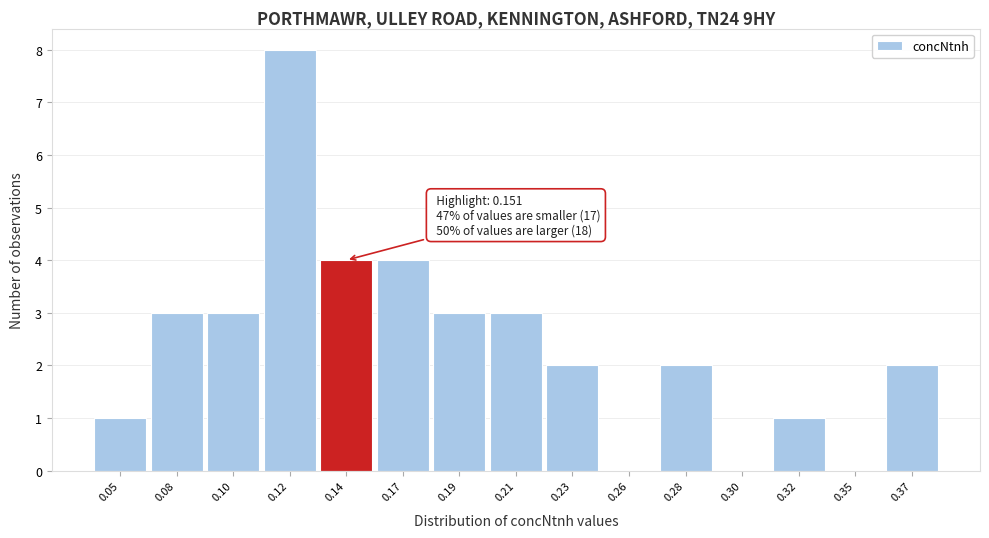

Reading right to left, list all the values displayed in this chart.

0.37=2	0.35=0	0.32=1	0.30=0	0.28=2	0.26=0	0.23=2	0.21=3	0.19=3	0.17=4	0.14=4	0.12=8	0.10=3	0.08=3	0.05=1